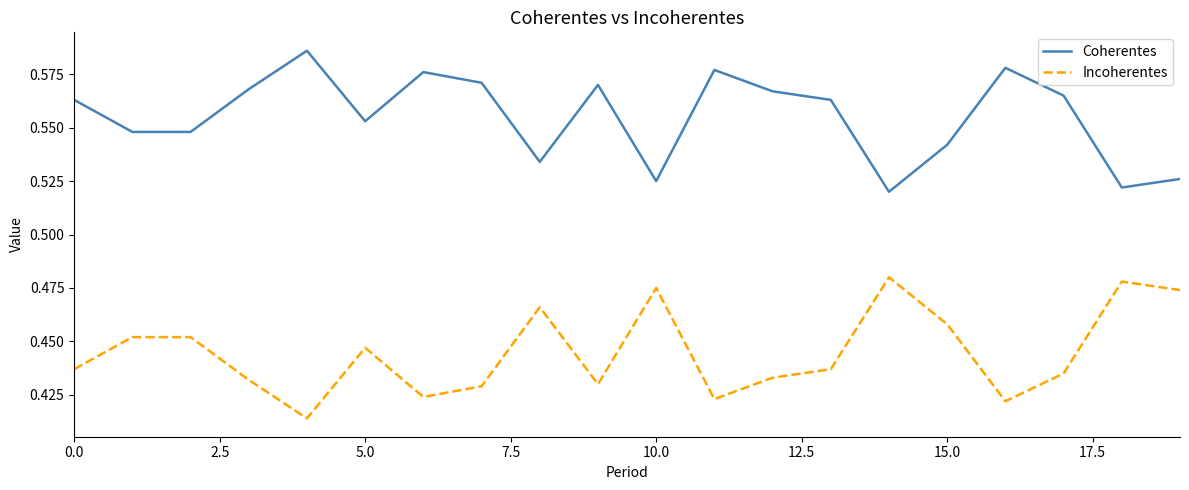

True or false: Incoherentes and Coherentes cross at least once.

False